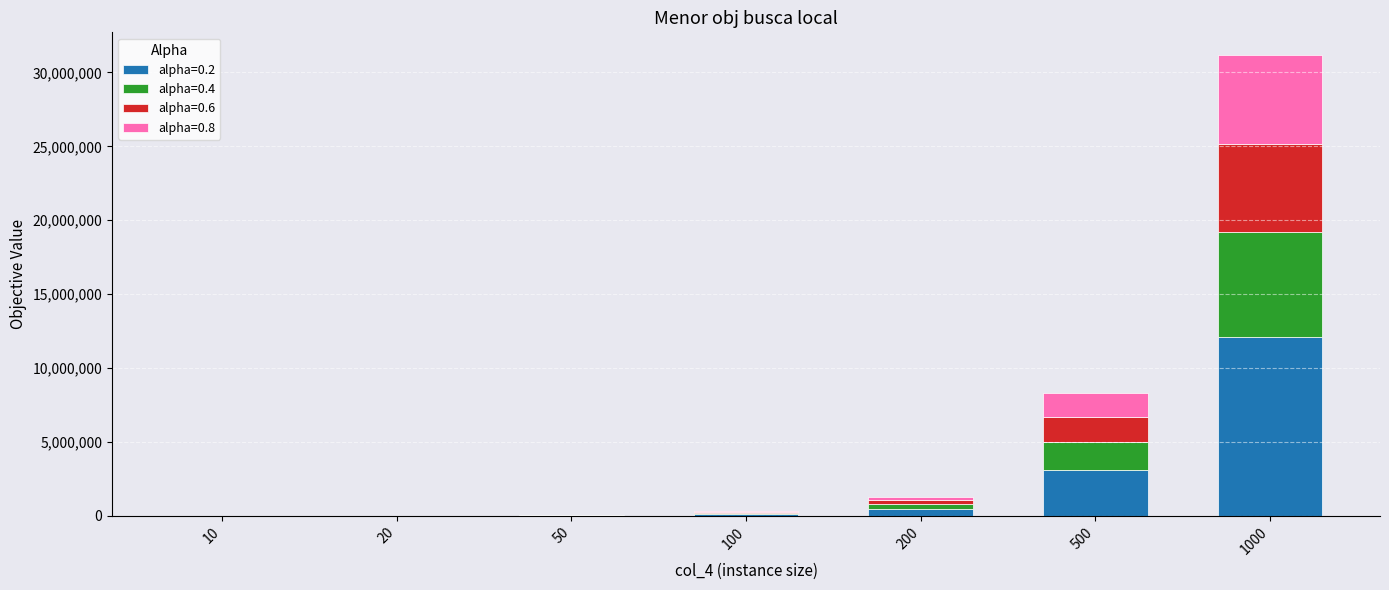

At which category is the sum across all series the highest?

1000